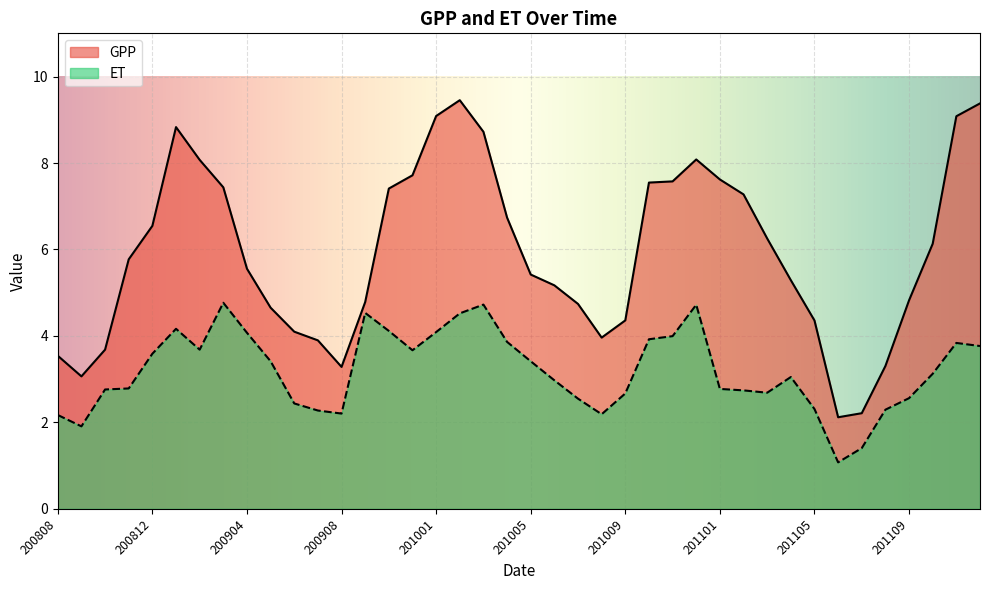

At which category does GPP reach its first local valley?

200809